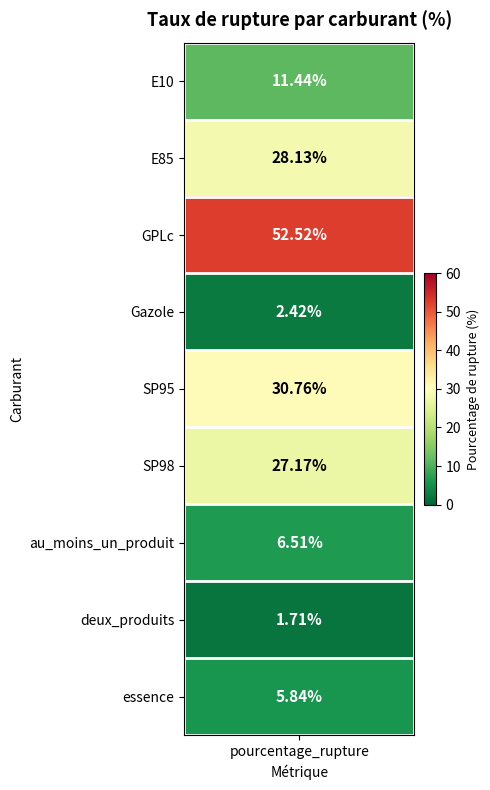

List the labels in order of value, largest first.

2, 4, 1, 5, 0, 6, 8, 3, 7